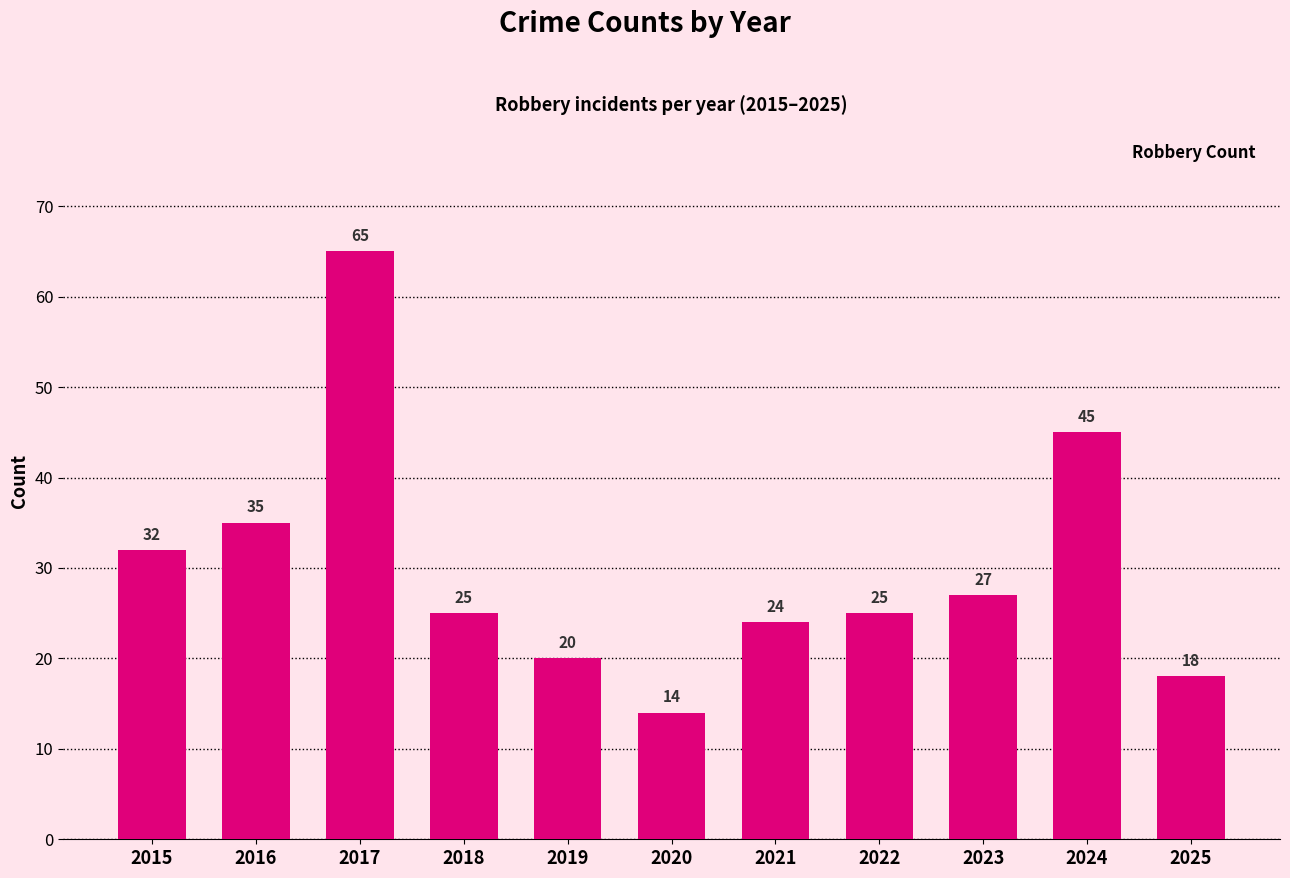

Count the number of categories in the chart.

11